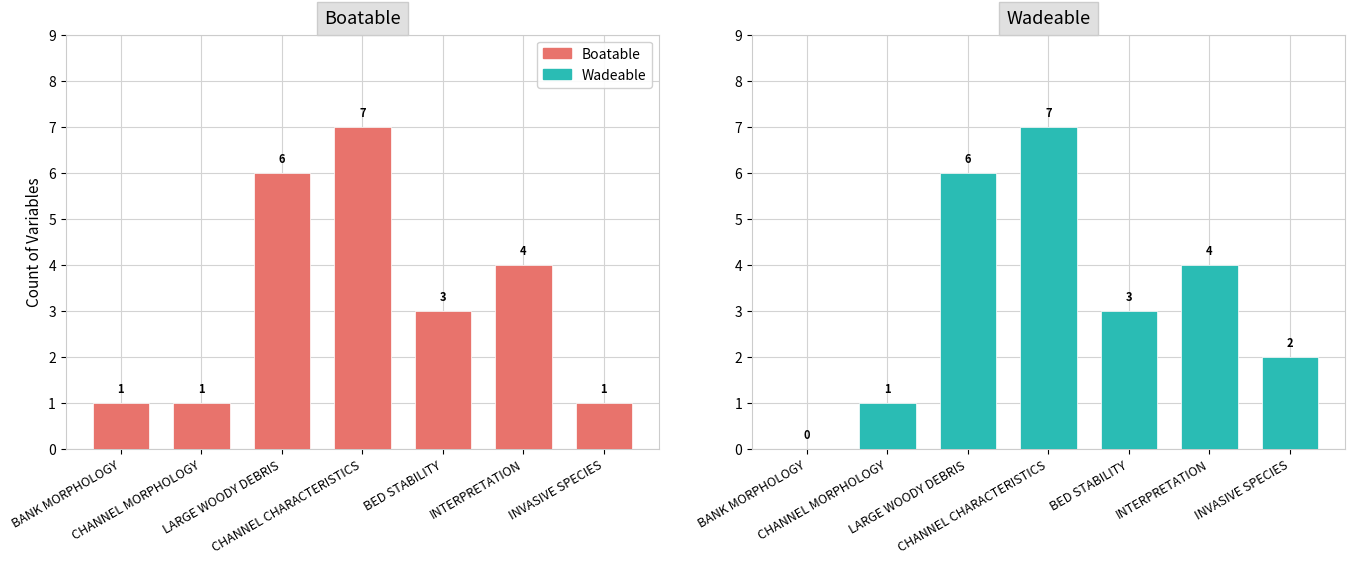

List the labels in order of Boatable value, smallest first.

BANK MORPHOLOGY, CHANNEL MORPHOLOGY, INVASIVE SPECIES, BED STABILITY, INTERPRETATION, LARGE WOODY DEBRIS, CHANNEL CHARACTERISTICS